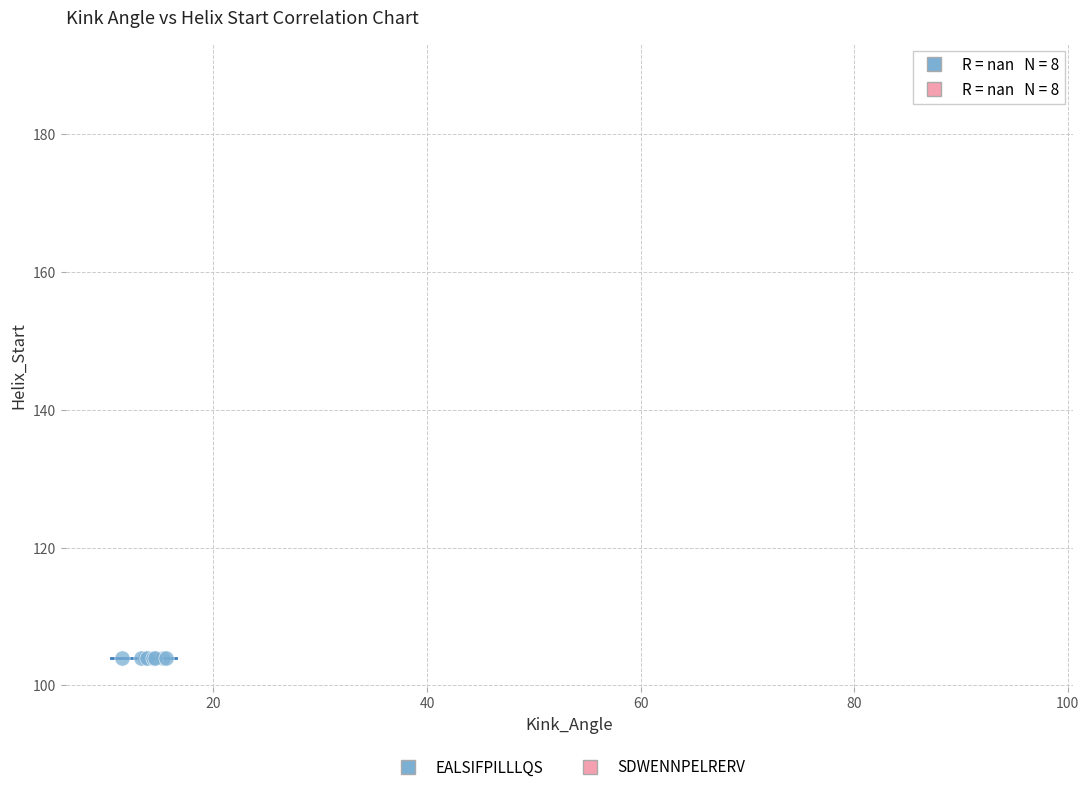

Which series reaches the minimum Y coordinate?

EALSIFPILLLQS